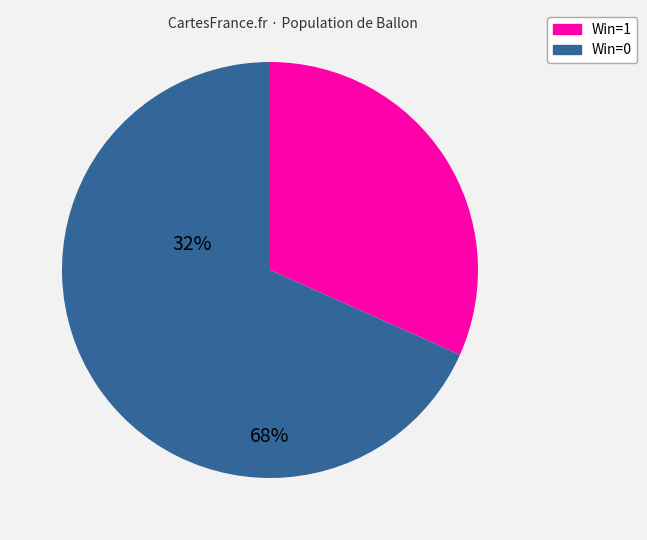

Is there any slice that represents more than half of the pie?

Yes